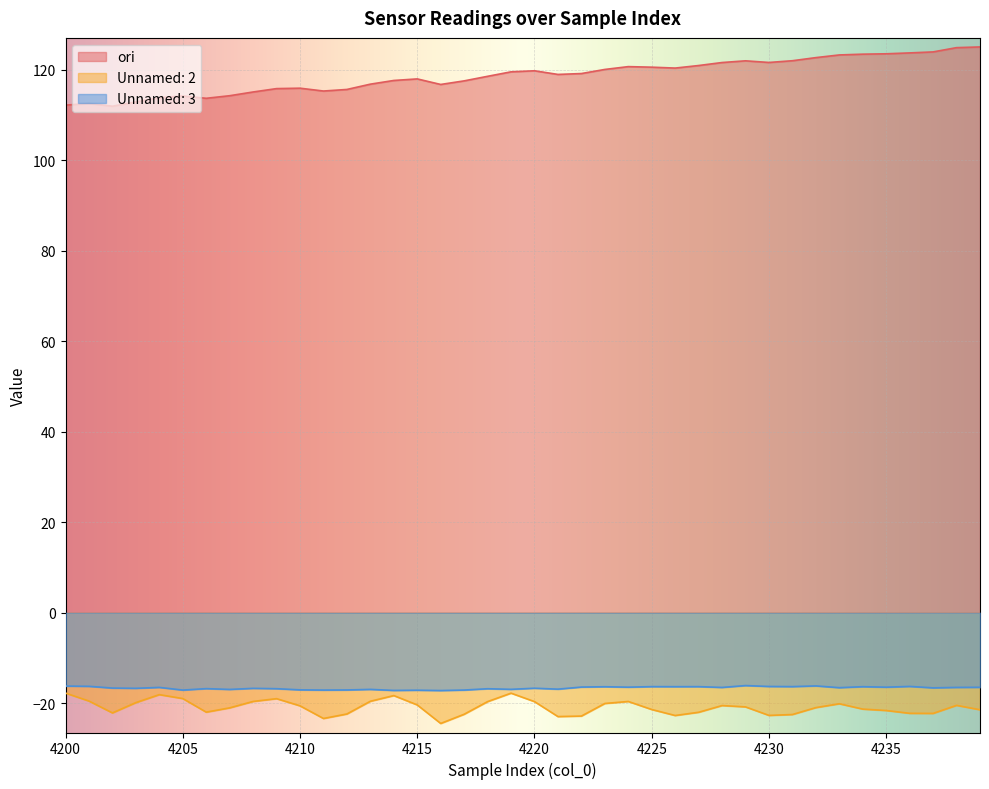

Which category has the lowest value across all series?

4216